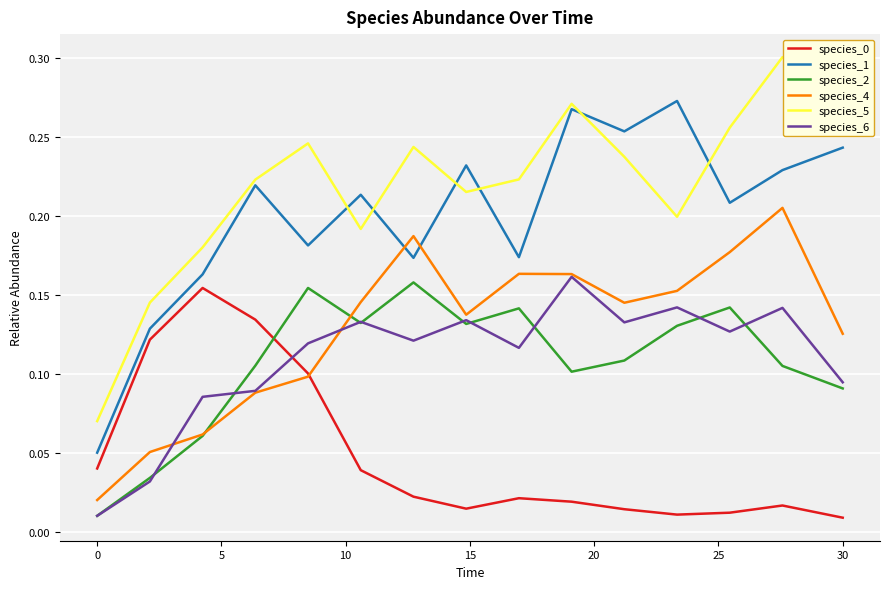

At how many categories does at least one series exceed 0?

15